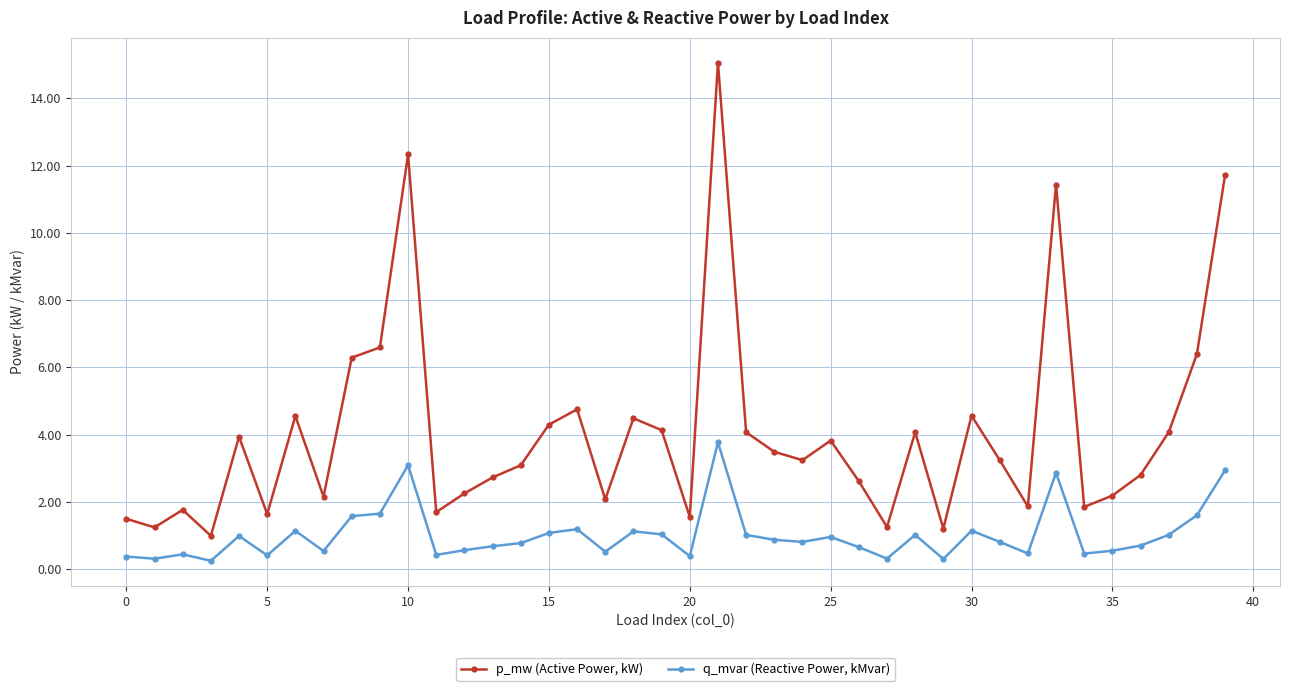

Which series has the widest spread of values?

p_mw (Active Power, kW)